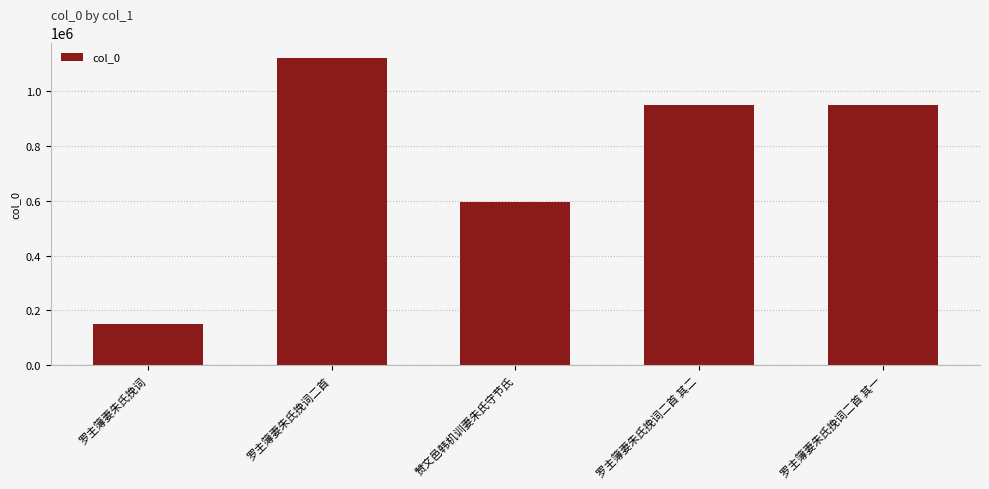

At which label is the value closest to 636261?

赞文邑韩机训妻朱氏守节氏